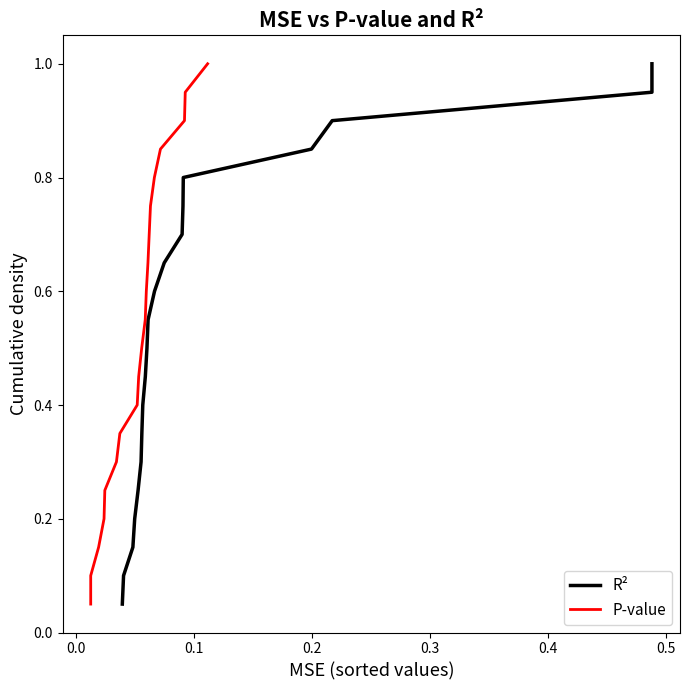

The R² series shows 0.1 at 0.2. True or false?

False